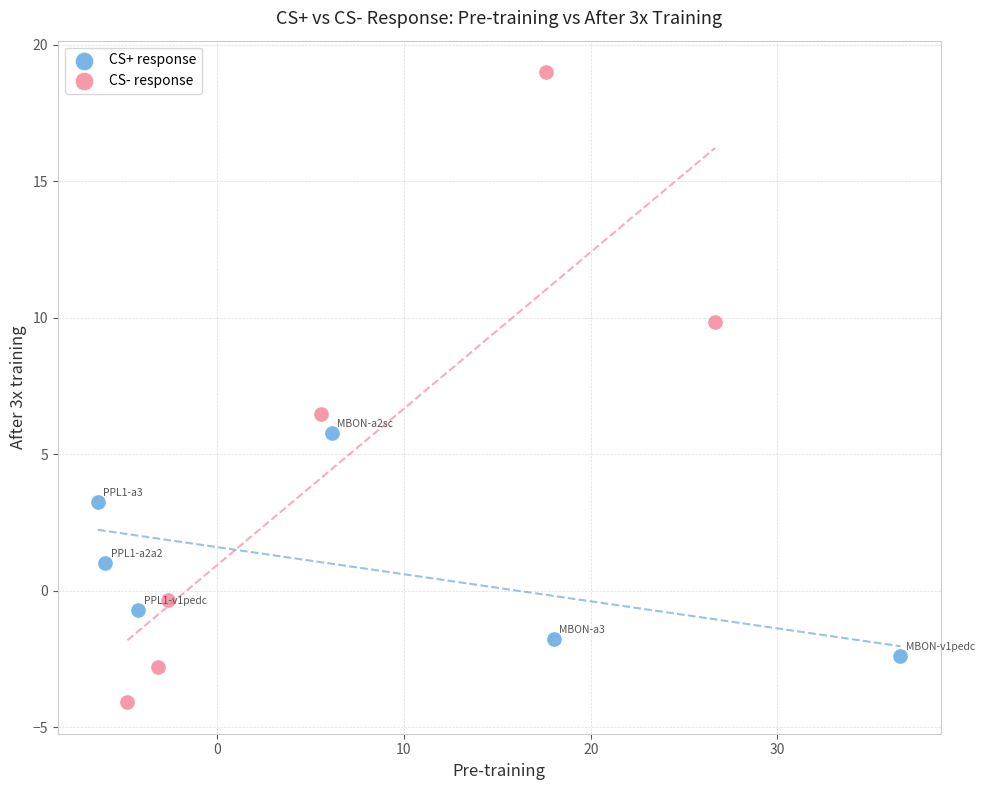

Which series has the largest Y range (max minus min)?

CS- response